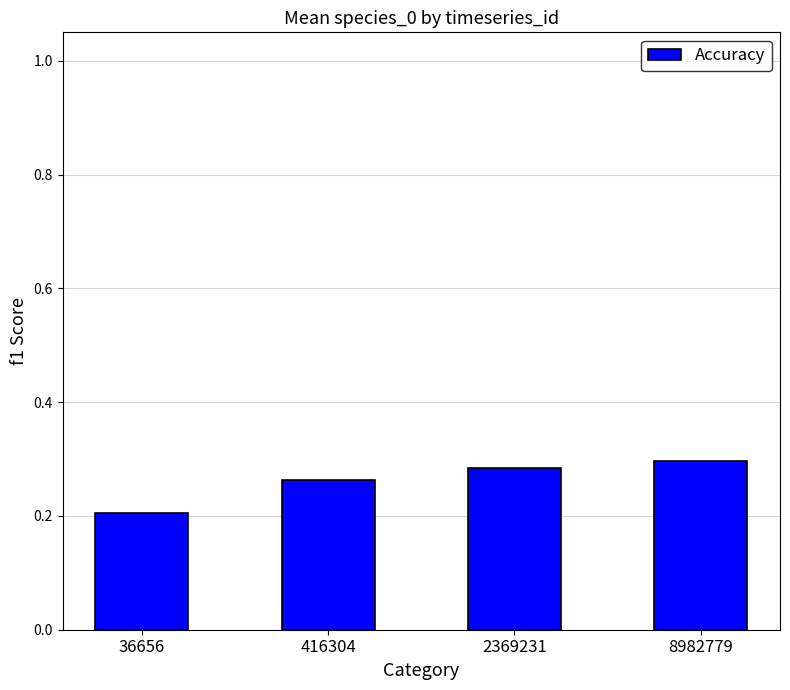

What is the value of the 1st bar from the left?

0.2